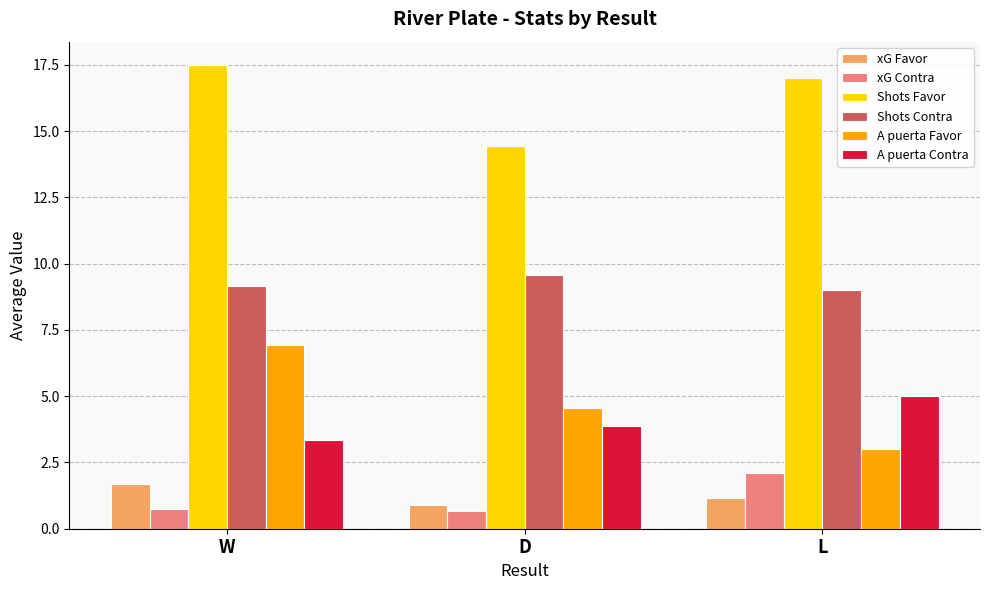

At which label is A puerta Favor closest to 4?

D